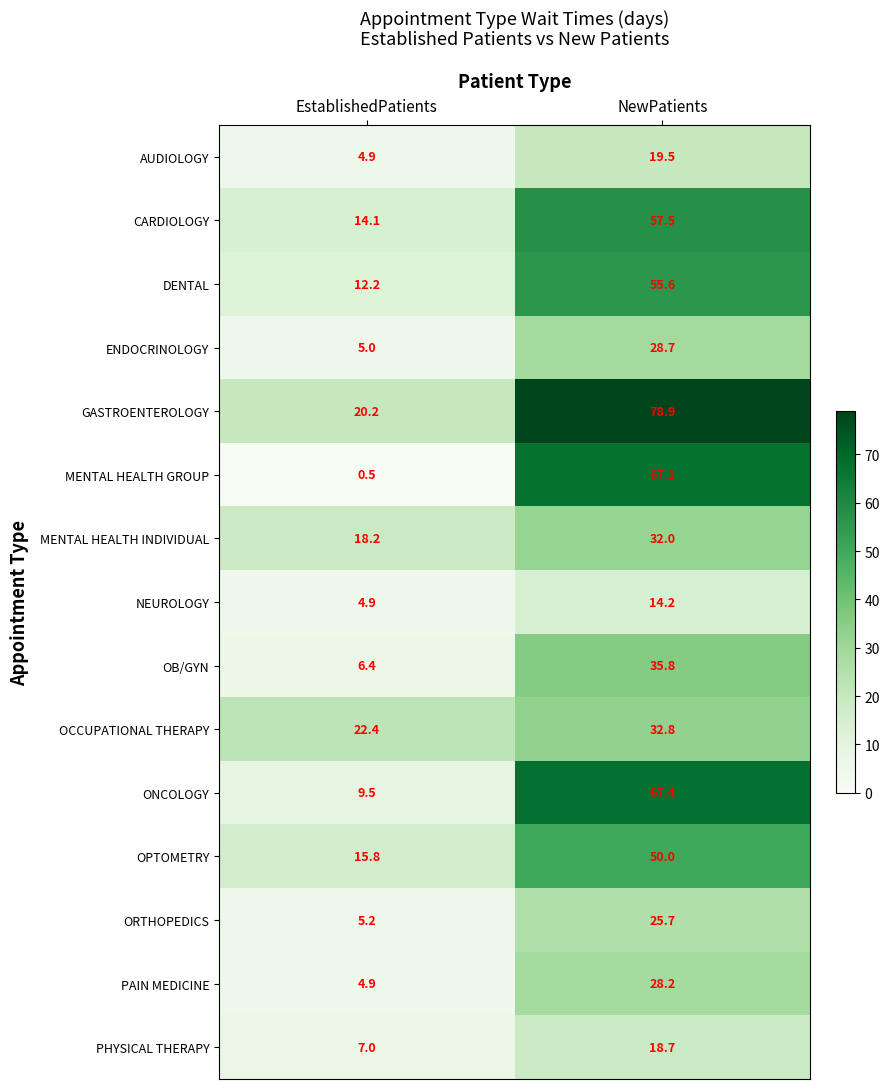

List the labels in order of CARDIOLOGY value, largest first.

NewPatients, EstablishedPatients